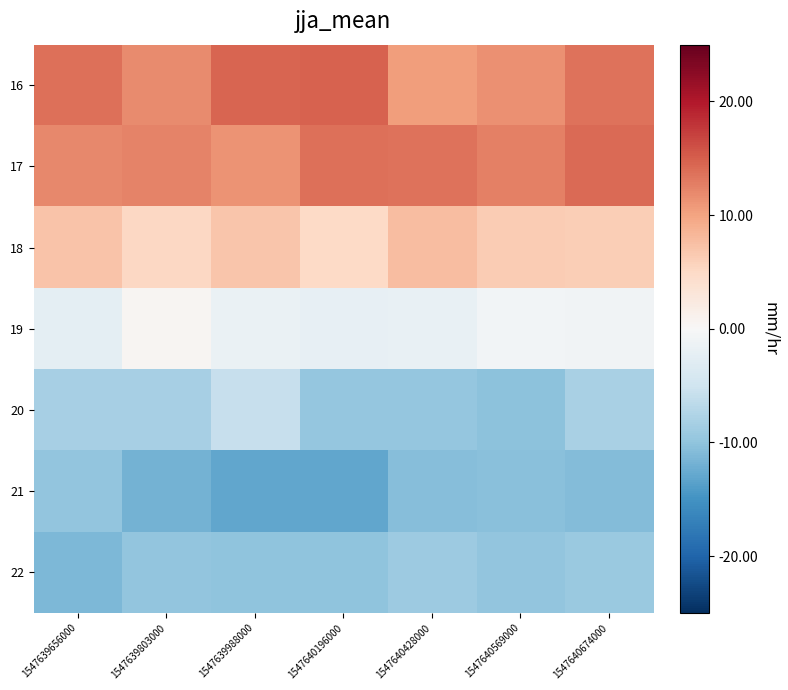

Which category has the highest value across all series?

1547640196000